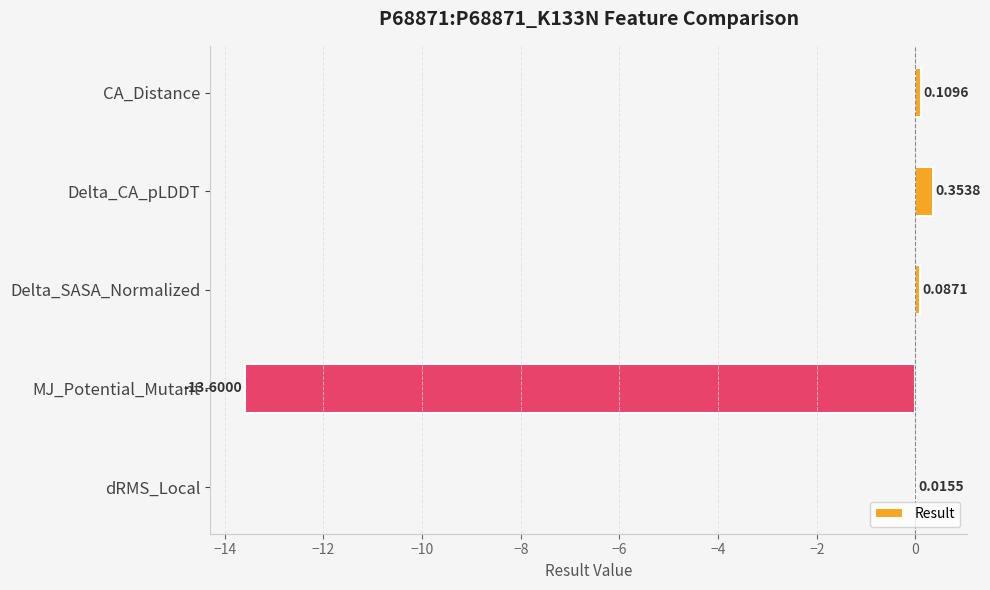

Which category has the highest value across all series?

Delta_CA_pLDDT